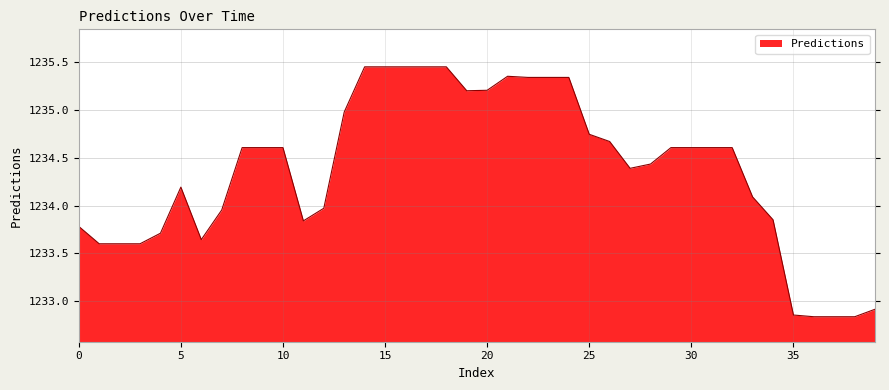

What is the difference between the maximum and minimum values?

2.6